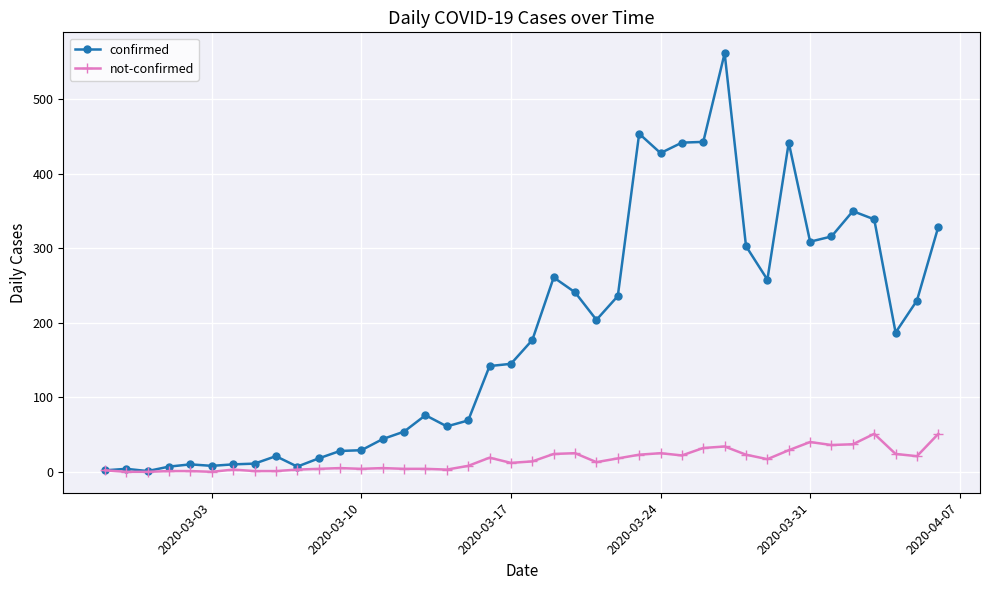

What is the maximum value for confirmed?

562